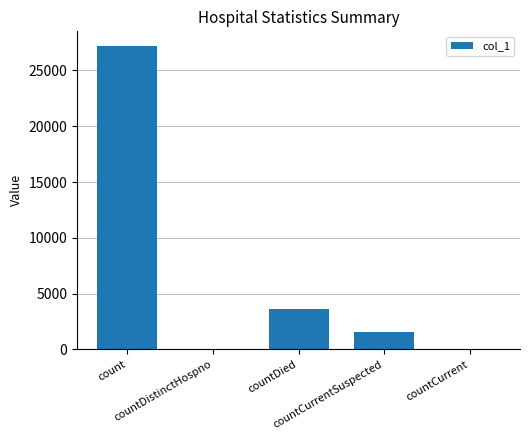

Which has a higher value, countDistinctHospno or count?

count